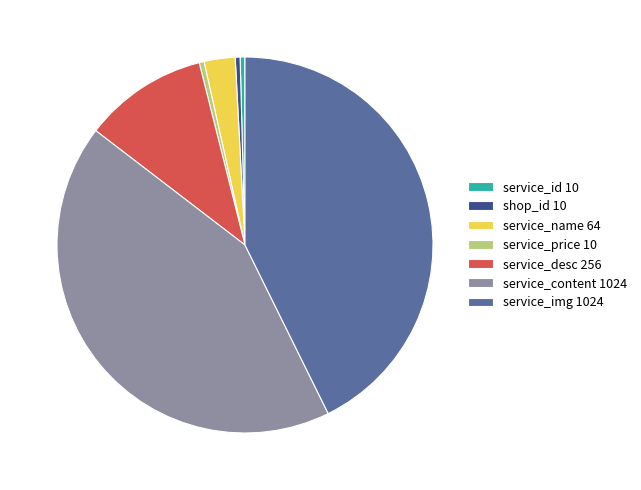

Does shop_id represent more than half of the total?

No